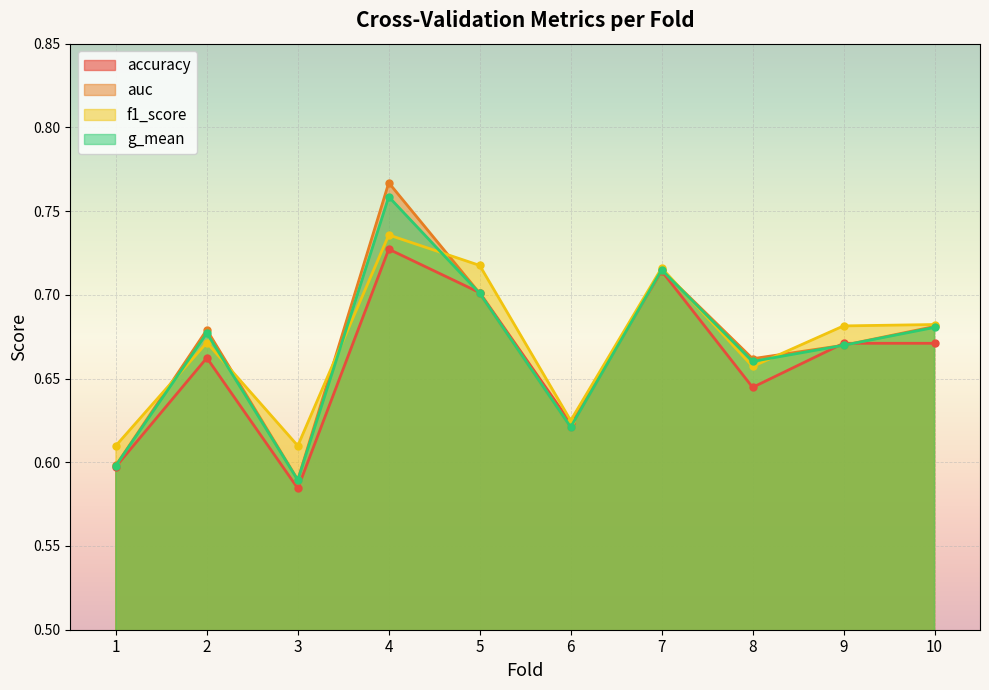

How many distinct data groups are displayed?

4